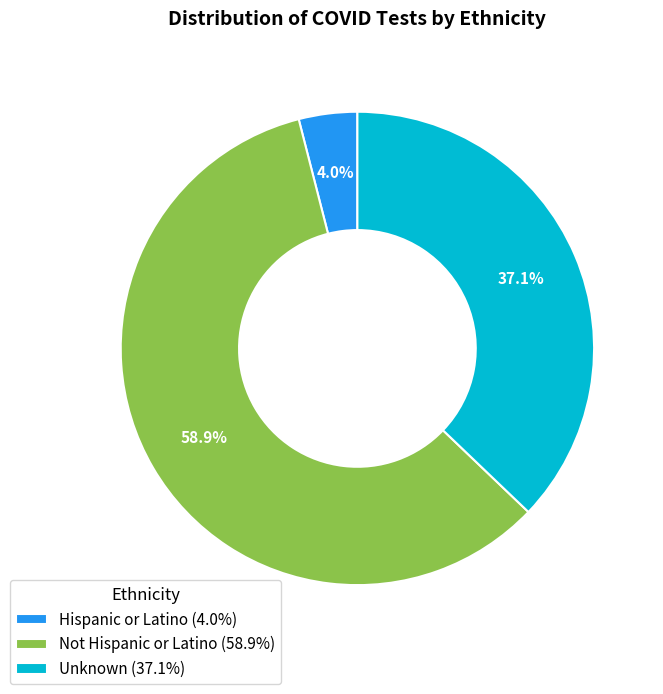

Rank the categories by value from lowest to highest.

Hispanic or Latino, Unknown, Not Hispanic or Latino